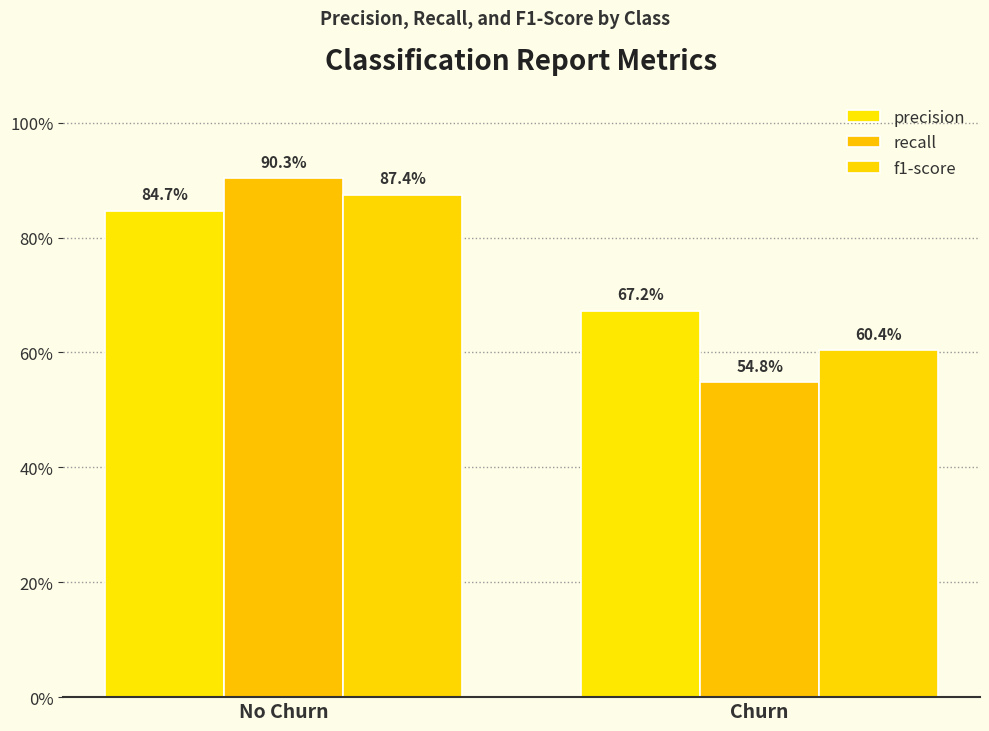

The recall series shows 0.2 at Churn. True or false?

False